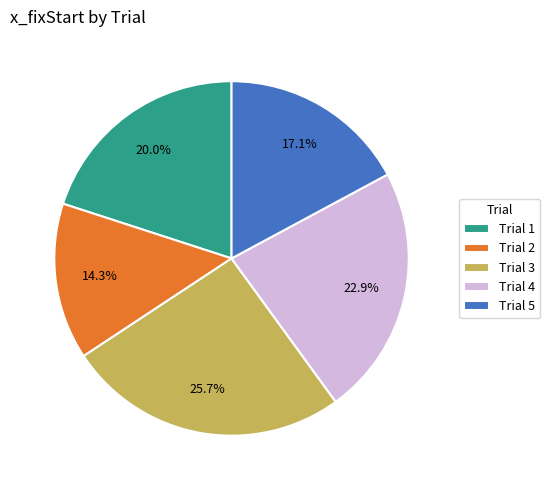

Which category has the smallest portion of the pie?

Trial 2